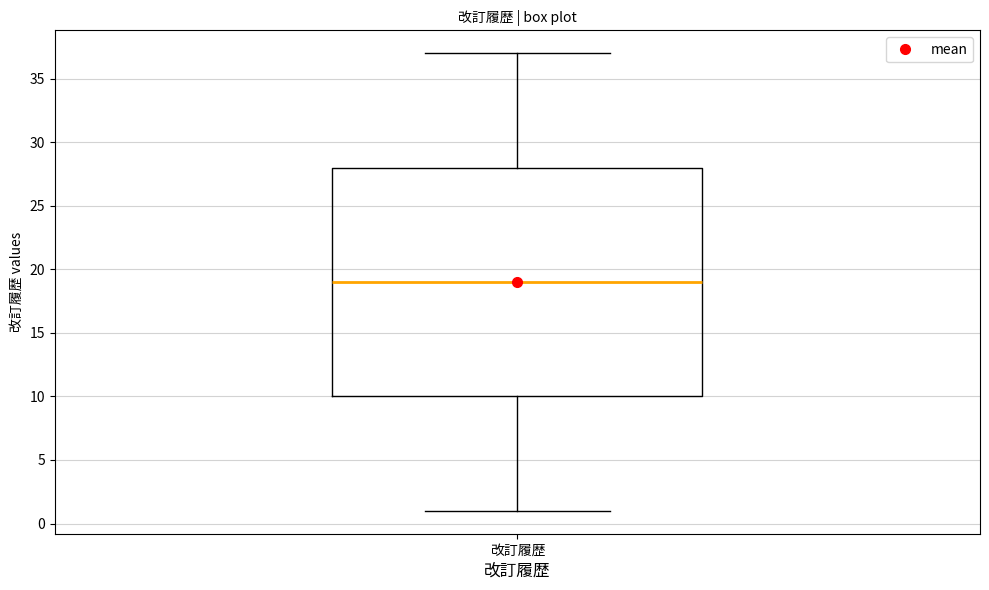

Read this box plot against the y-axis: the position of the median line, the range covered by the box, and the ends of both whiskers. The values are not printed on the chart, so give them approximately, as read against the axis.

median 19, box 10 to 28, whiskers 1 to 37